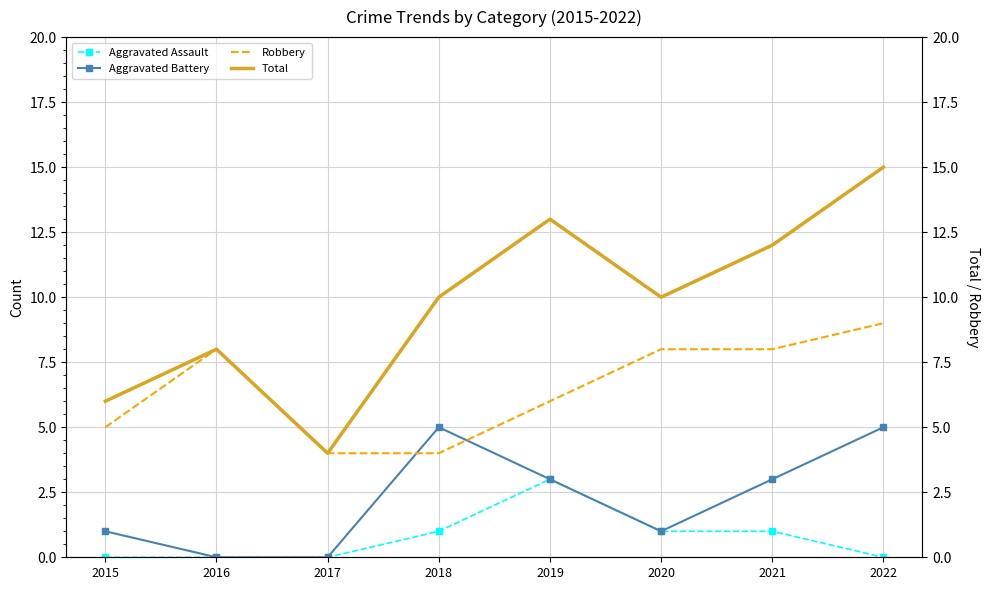

Which series changed the most between 2015 and 2020?

Total